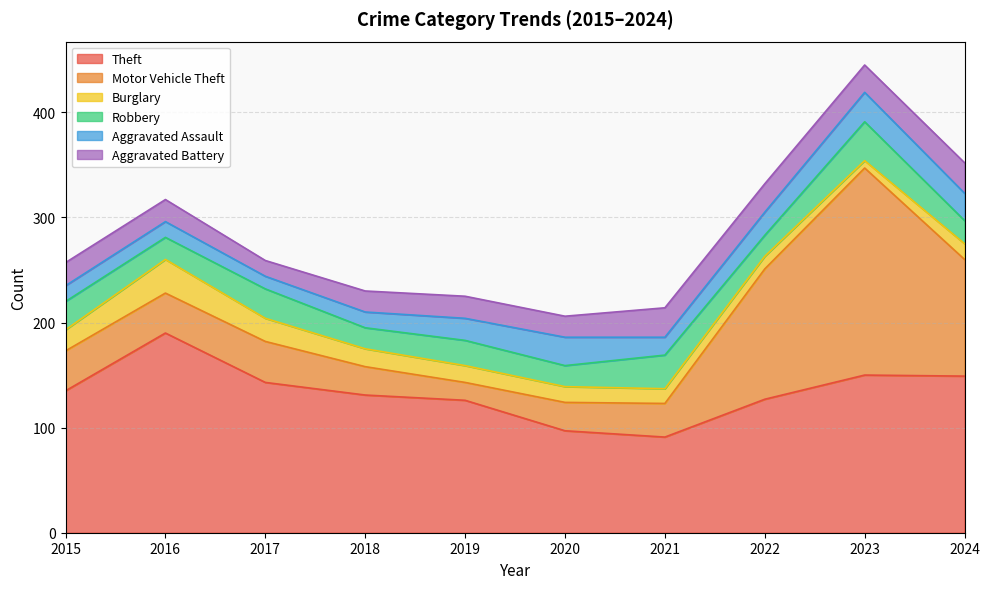

After their last crossing, which series has the higher values: Robbery or Aggravated Assault?

Aggravated Assault